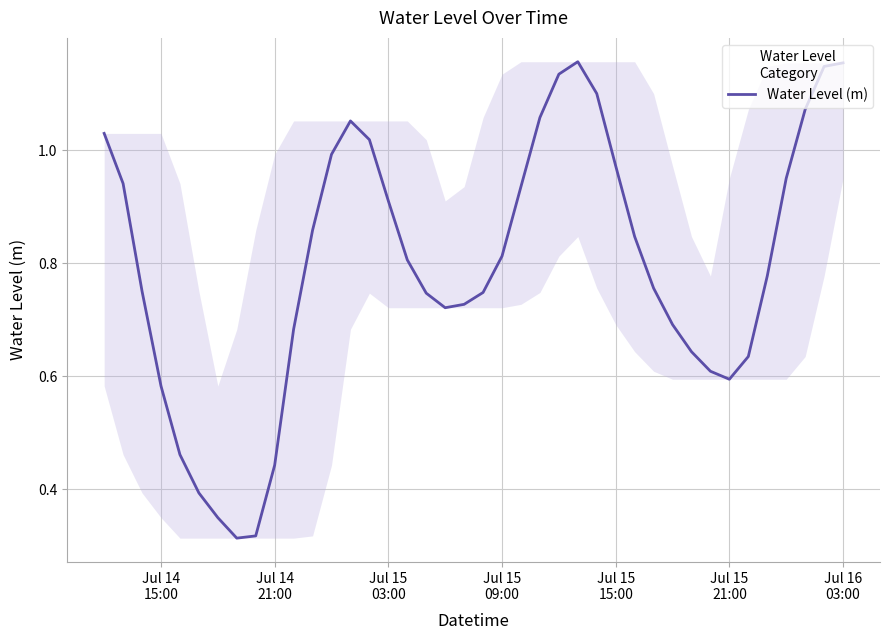

What is the sum of all values?

31.9